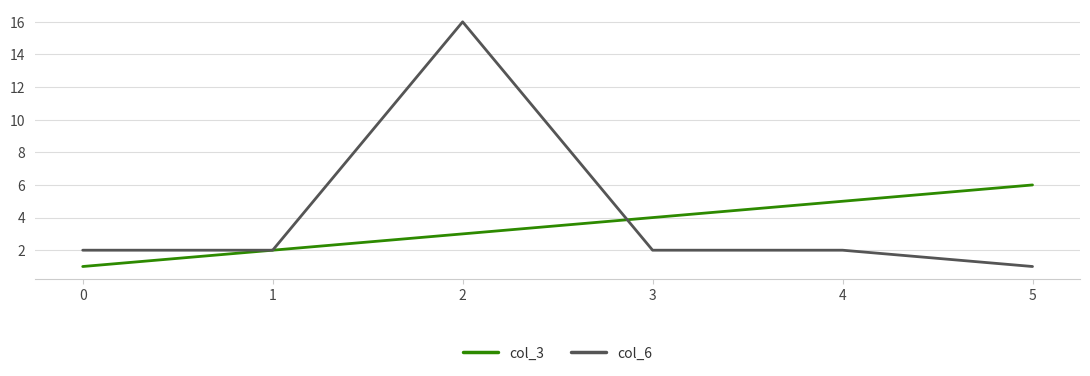

Count the col_3 values in the range 2 to 5.

4